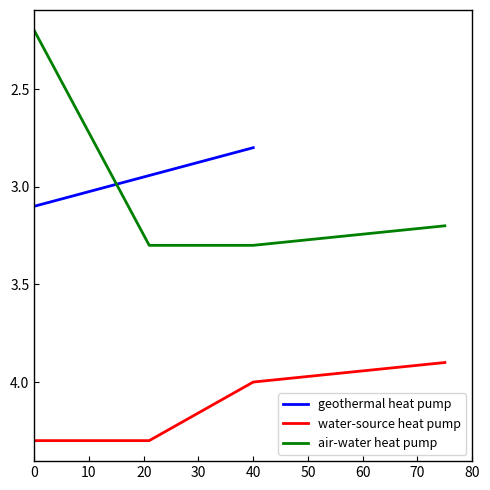

At how many categories does at least one series exceed 3?

4